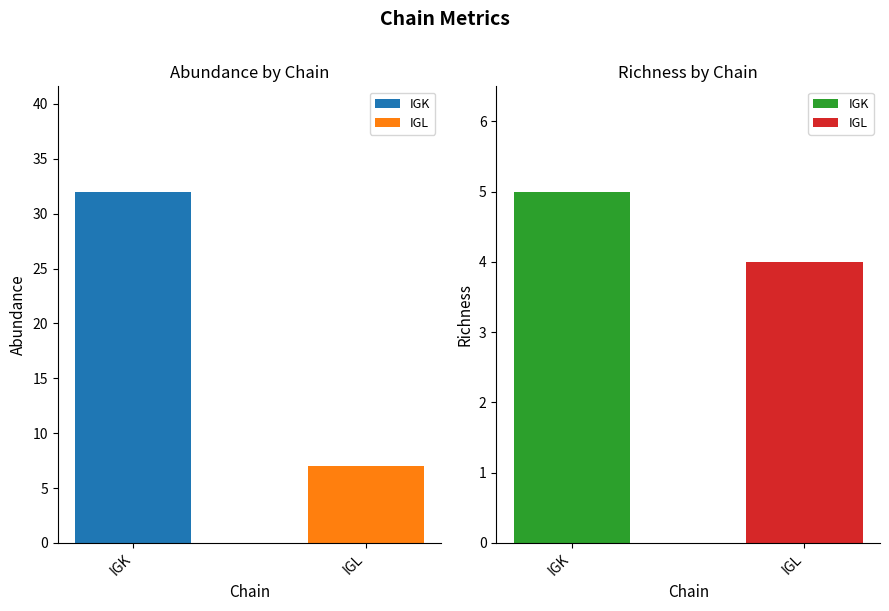

What is the difference between the highest and lowest values at IGK?

27